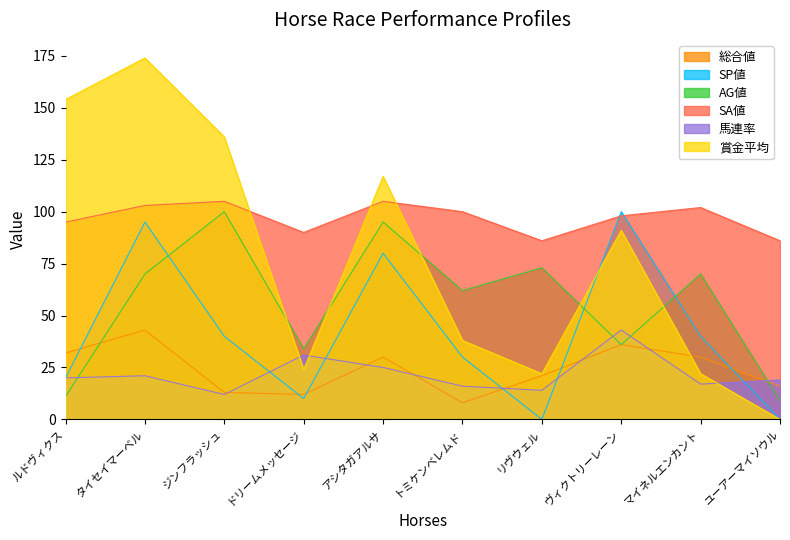

What is the value of the SP値 point at the 1st from the left?

20